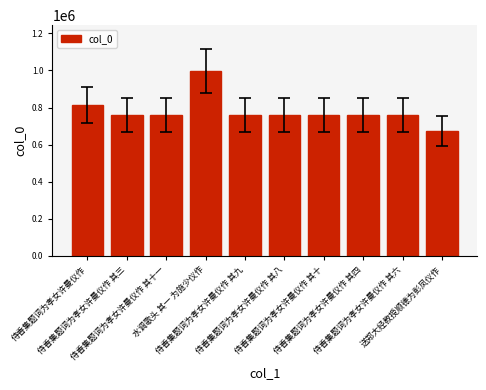

What is the sum of the values at 水调歌头 其一 为施少仪作 and 侍香集题词为孝女许曼仪作?

1806563